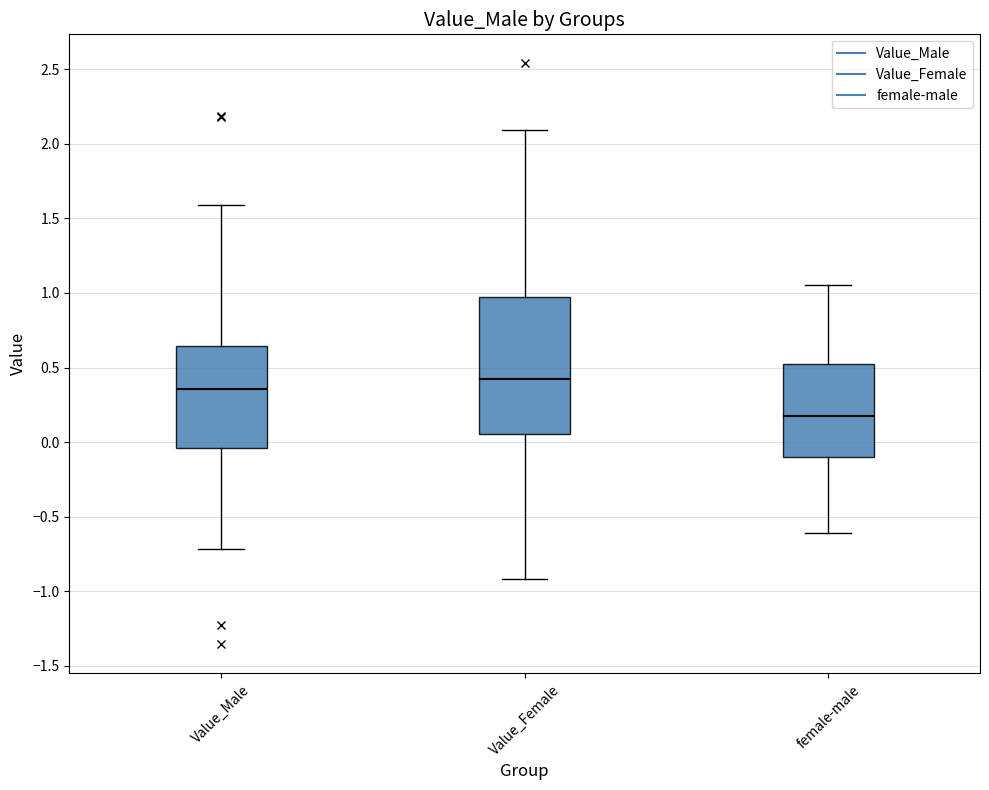

Which box's median line is the lowest?

female-male